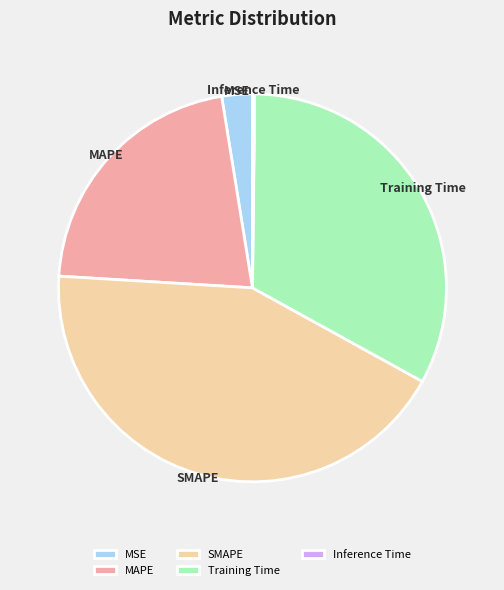

Which slice is the largest?

SMAPE